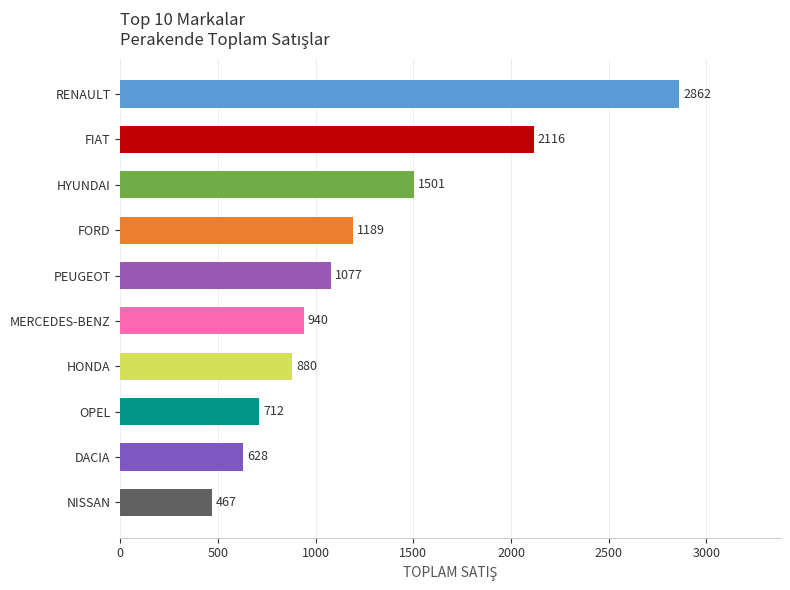

Rank the categories by value from highest to lowest.

RENAULT, FIAT, HYUNDAI, FORD, PEUGEOT, MERCEDES-BENZ, HONDA, OPEL, DACIA, NISSAN